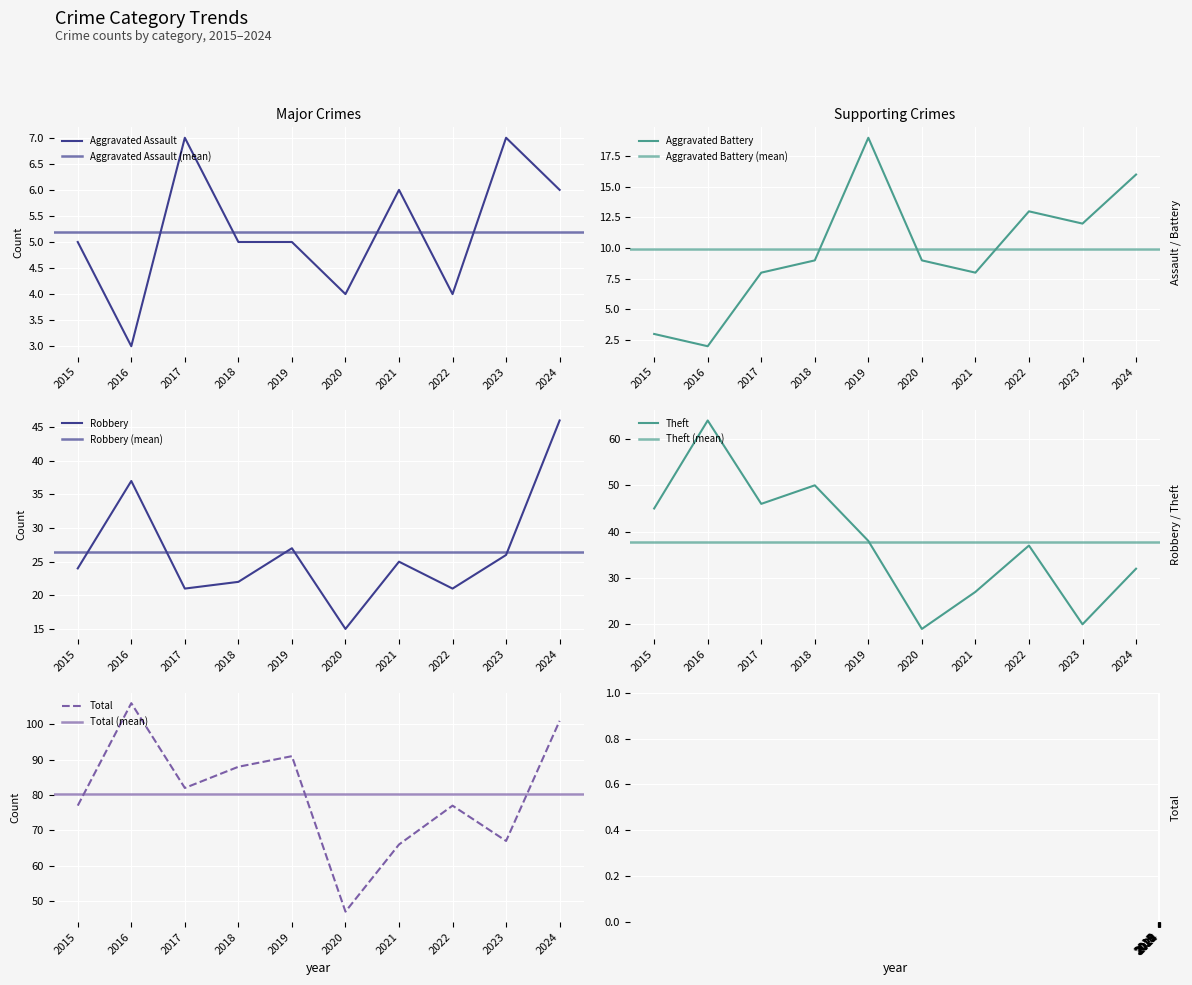

True or false: Aggravated Assault and Theft intersect in this chart.

False